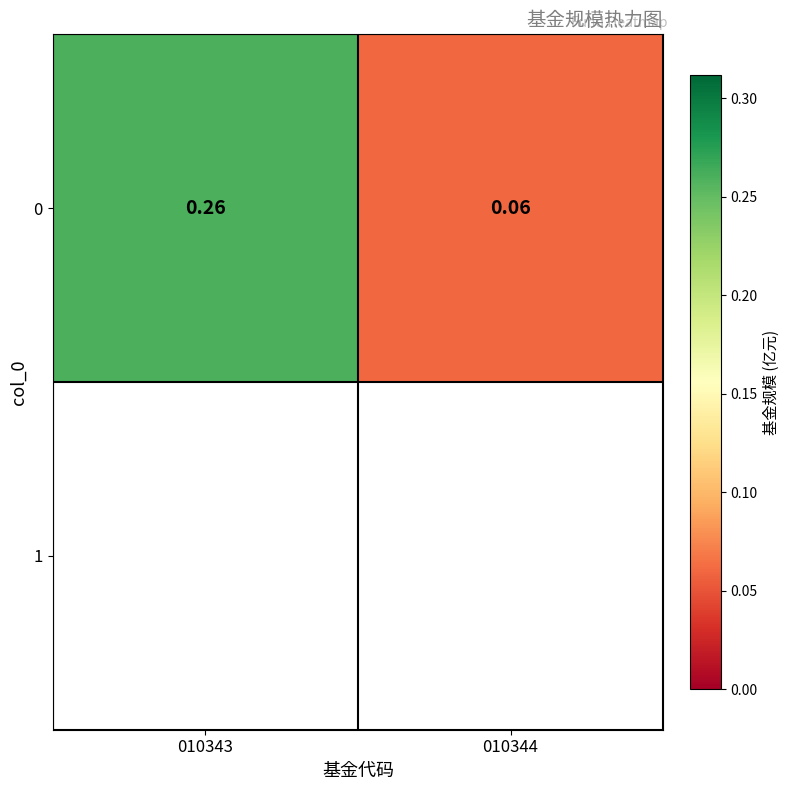

Reading left to right, list all the values displayed in this chart.

010343=0.3	010344=0.1